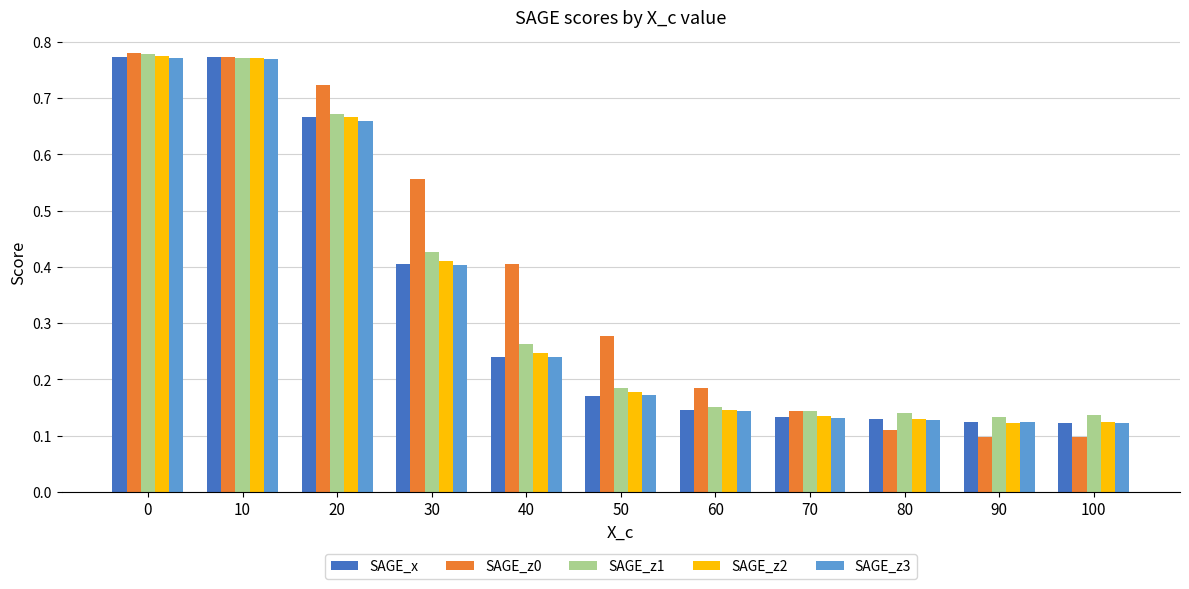

How many bars are there in each group?

5